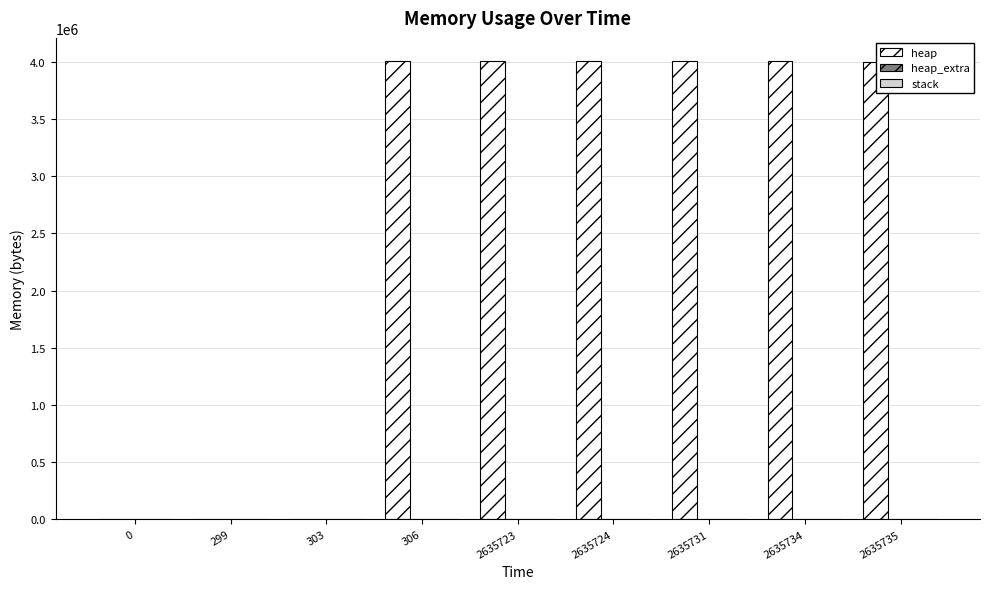

Which series changed the most between 0 and 2635723?

heap